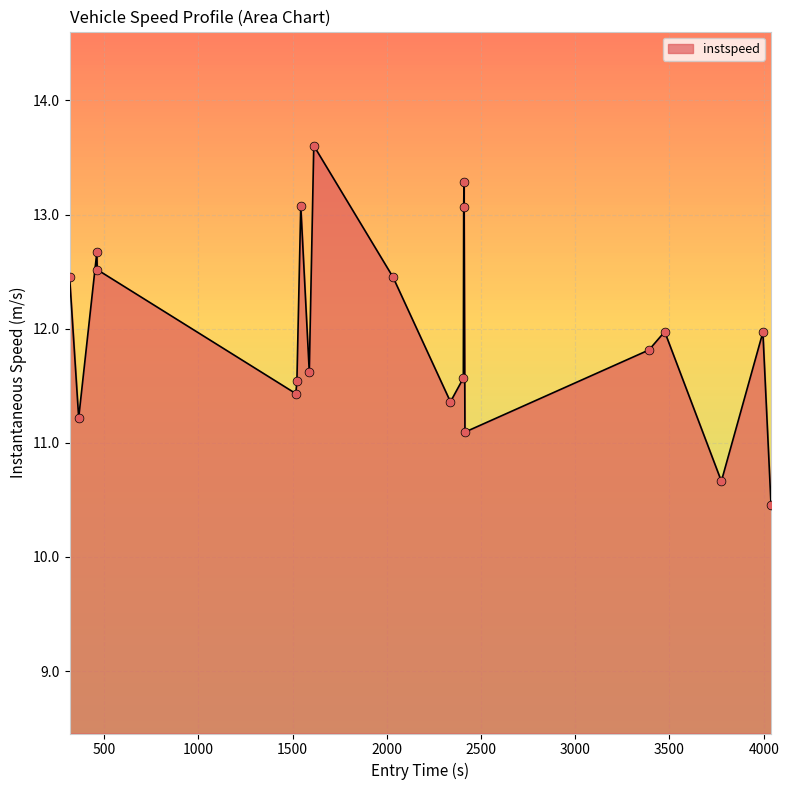

What is the difference between the maximum and minimum values?

3.2